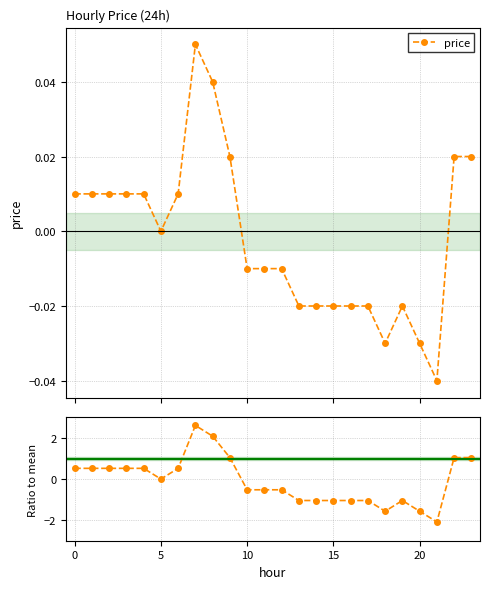

How many interior local peaks does the price series have?

2